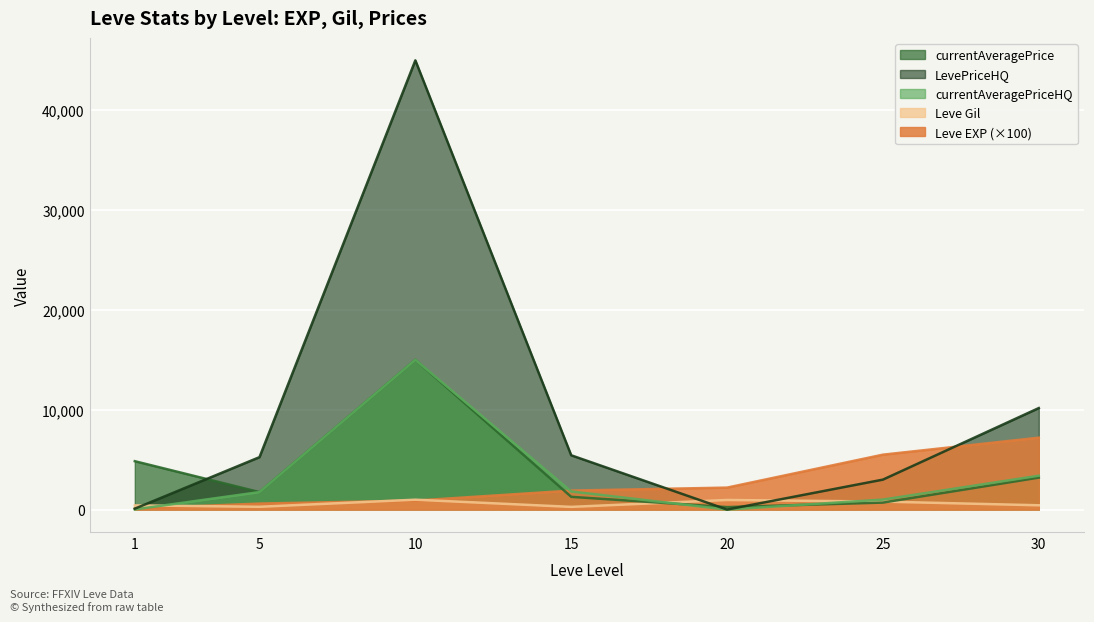

Is it true that Leve EXP equals 900.0 at 10?

True